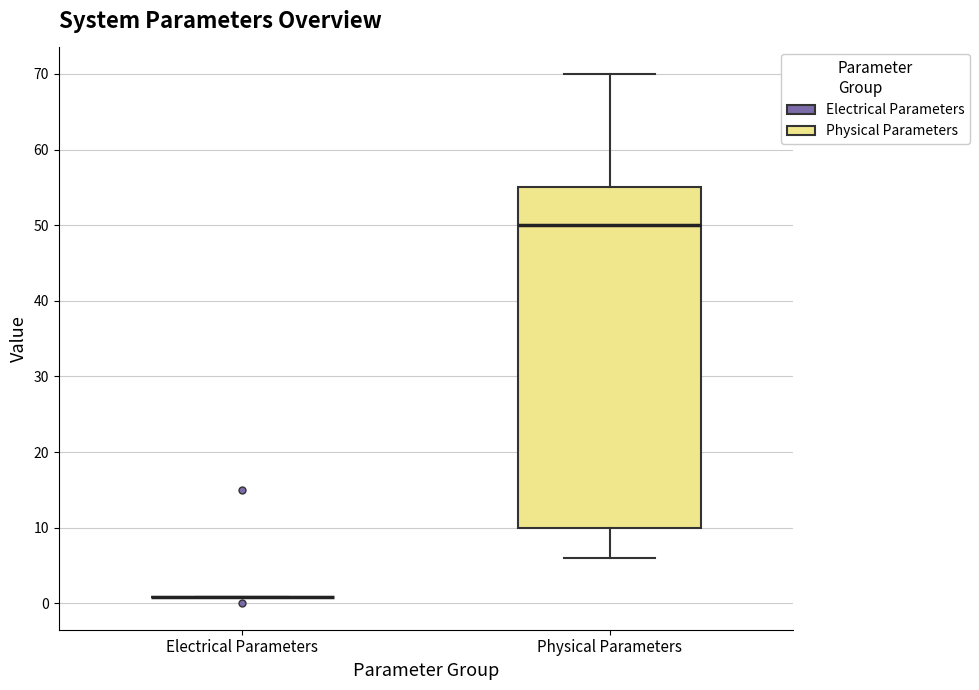

Reading left to right, read every box against the y-axis: the position of its median line, the range the box covers, and the ends of its whiskers. The values are not printed on the chart, so give them approximately, as read against the axis.

Electrical Parameters: box collapsed to a line at 1, whiskers 1 to 1
Physical Parameters: median 50, box 10 to 55, whiskers 6 to 70